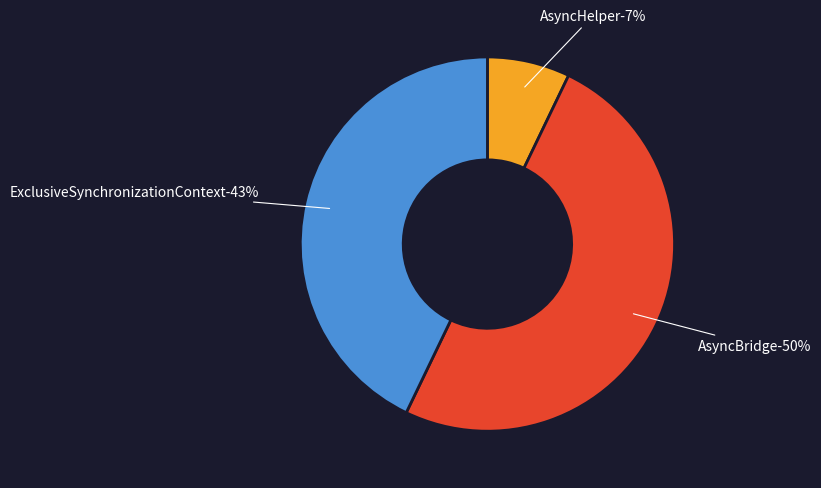

What portion of the pie excludes AsyncHelper?

92.9%